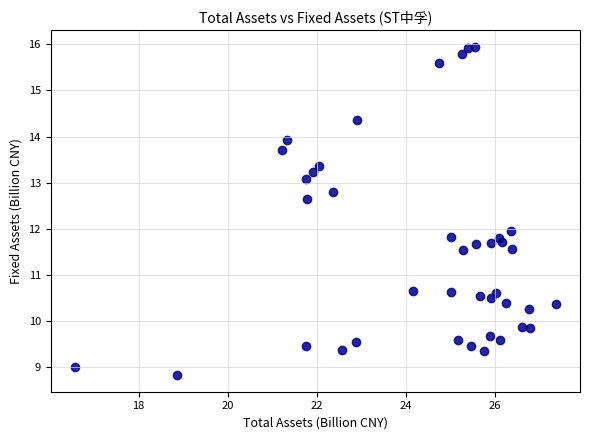

What is the range of Y values (max minus min)?

7.1